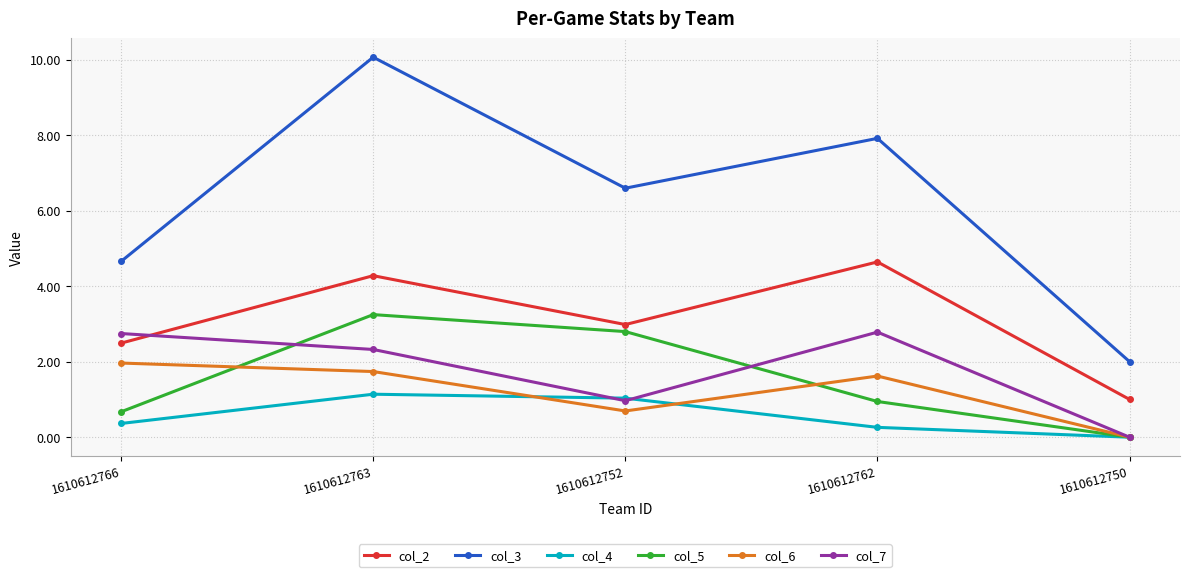

Which category has the highest value in the col_3 series?

1610612763